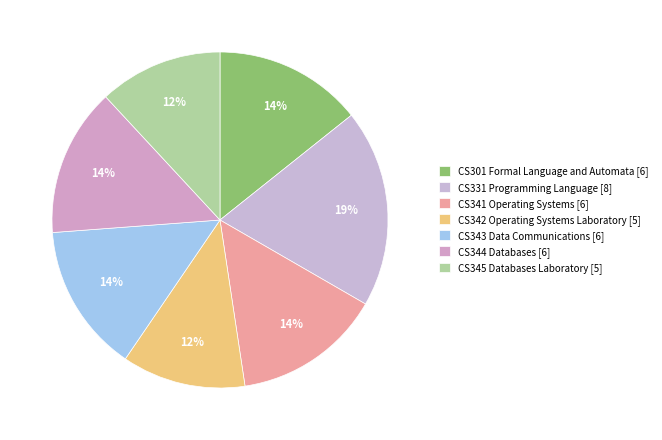

What is the ratio of the value at CS342 Operating Systems Laboratory to the value at CS301 Formal Language and Automata?

0.8